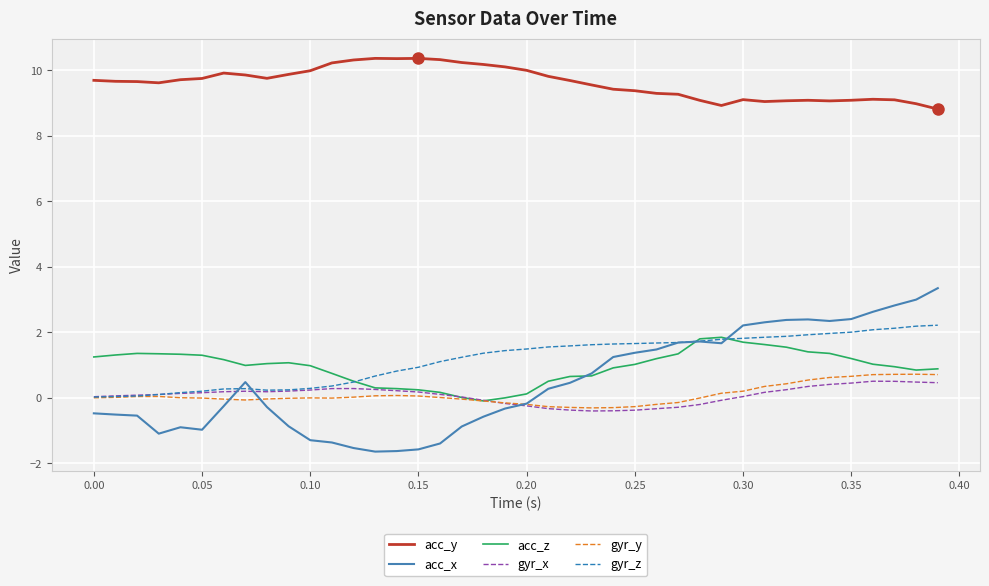

In acc_y, how many points are higher than both neighbors (excluding endpoints)?

6